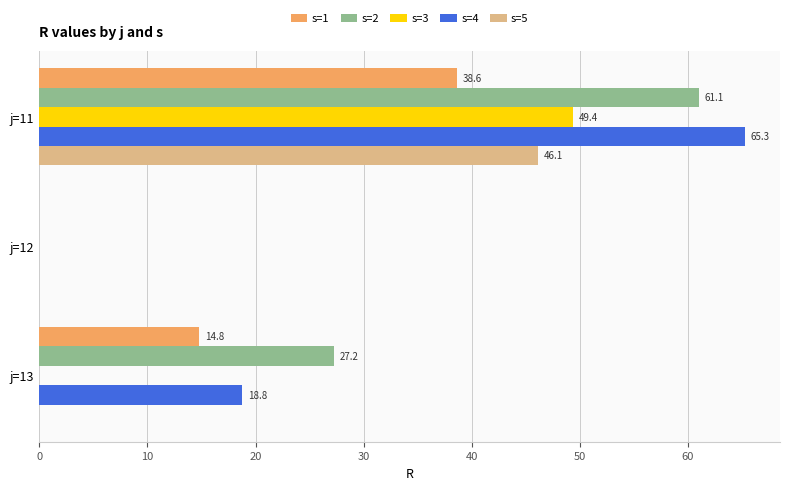

True or false: s=5 has a value of -29.9 at j=12.

False